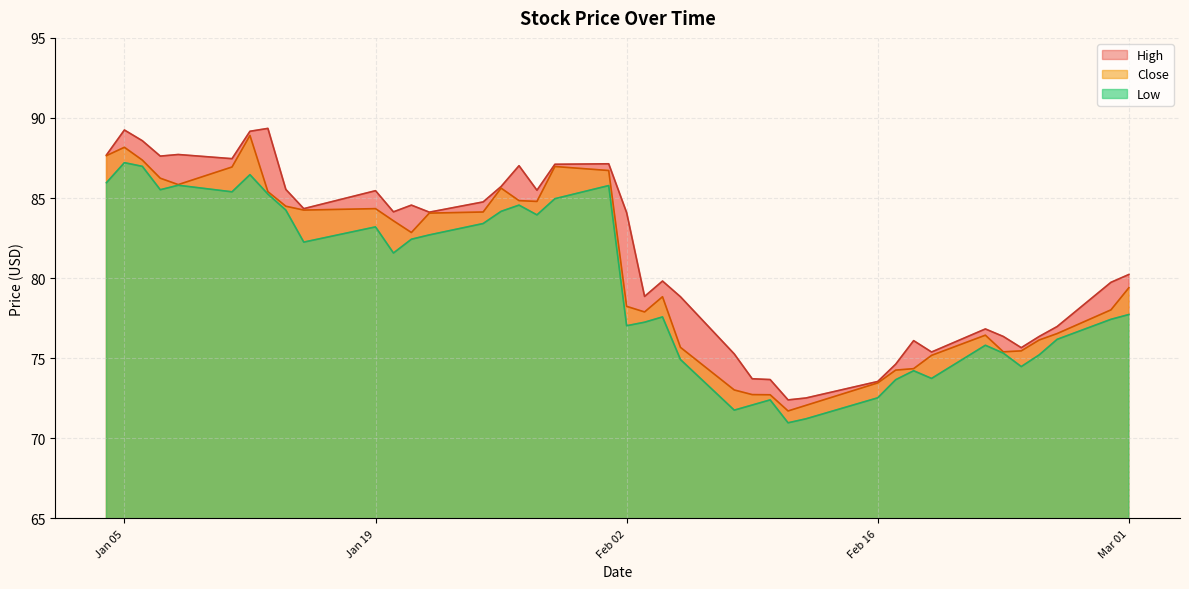

Count the number of data series in this chart.

3